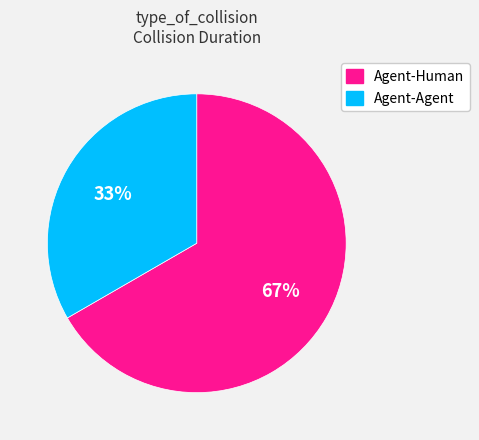

What percentage is the Agent-Agent slice, to the nearest percent?

33%